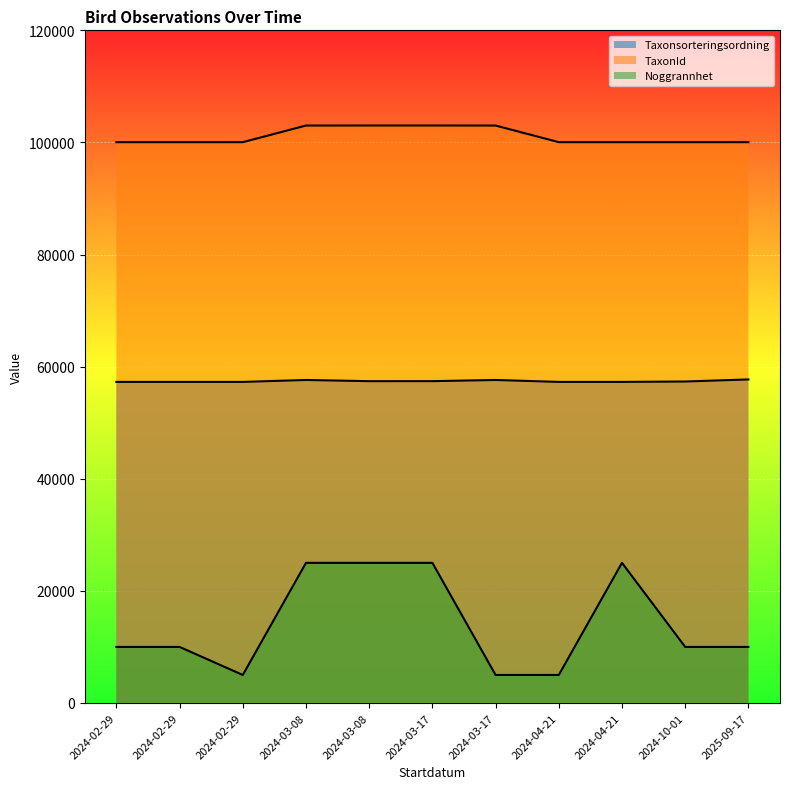

Is the value of TaxonId at 2024-10-01 greater than the value of Taxonsorteringsordning at 2024-02-29?

Yes